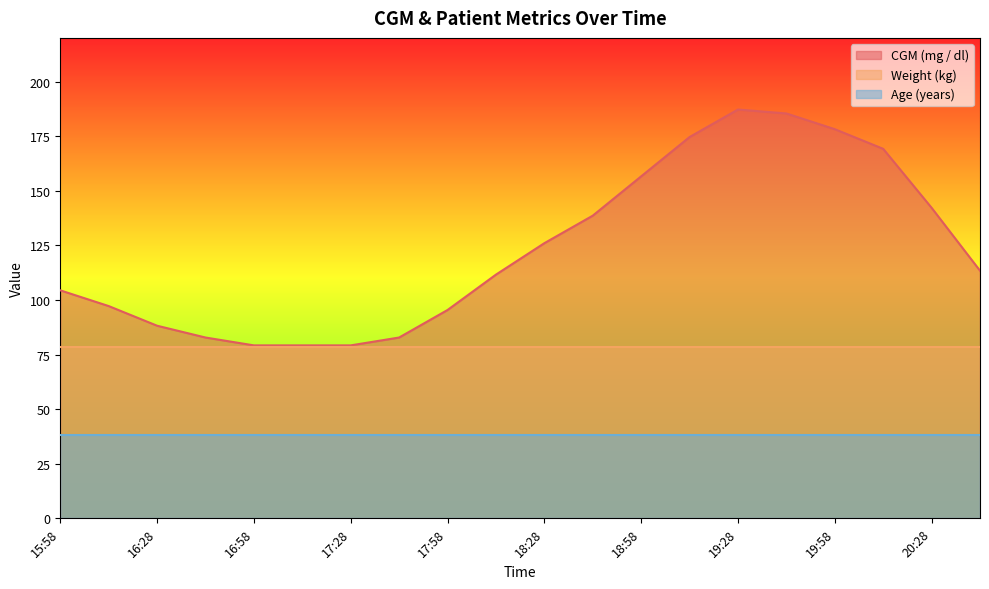

Which series has the largest total across all categories?

CGM (mg / dl)